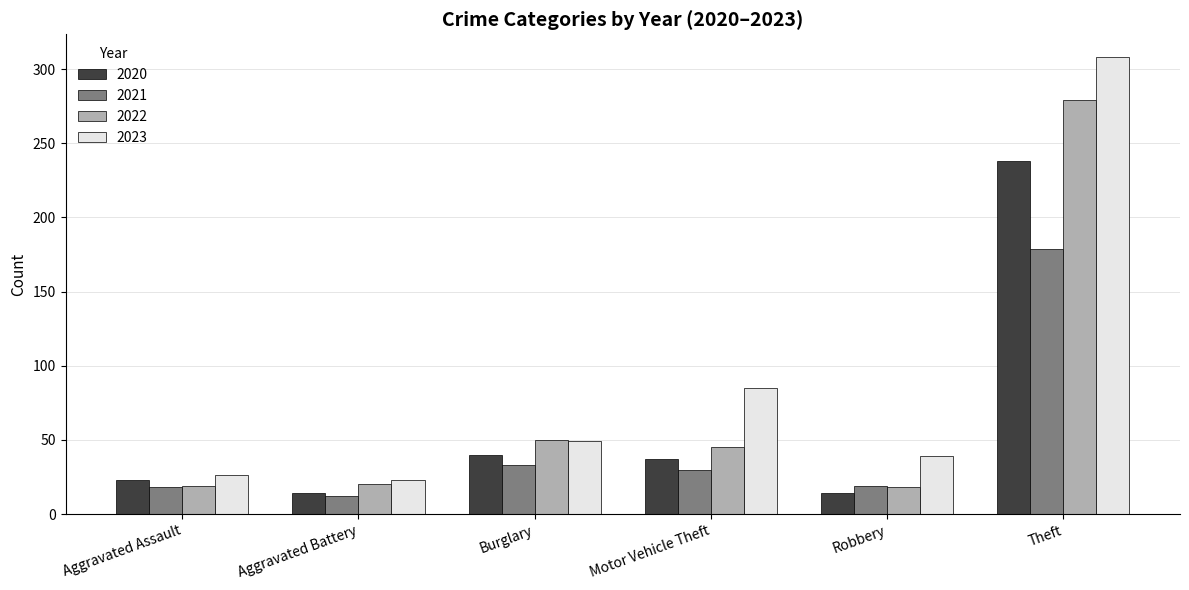

Rank the series by their average value, from highest to lowest.

2023, 2022, 2020, 2021